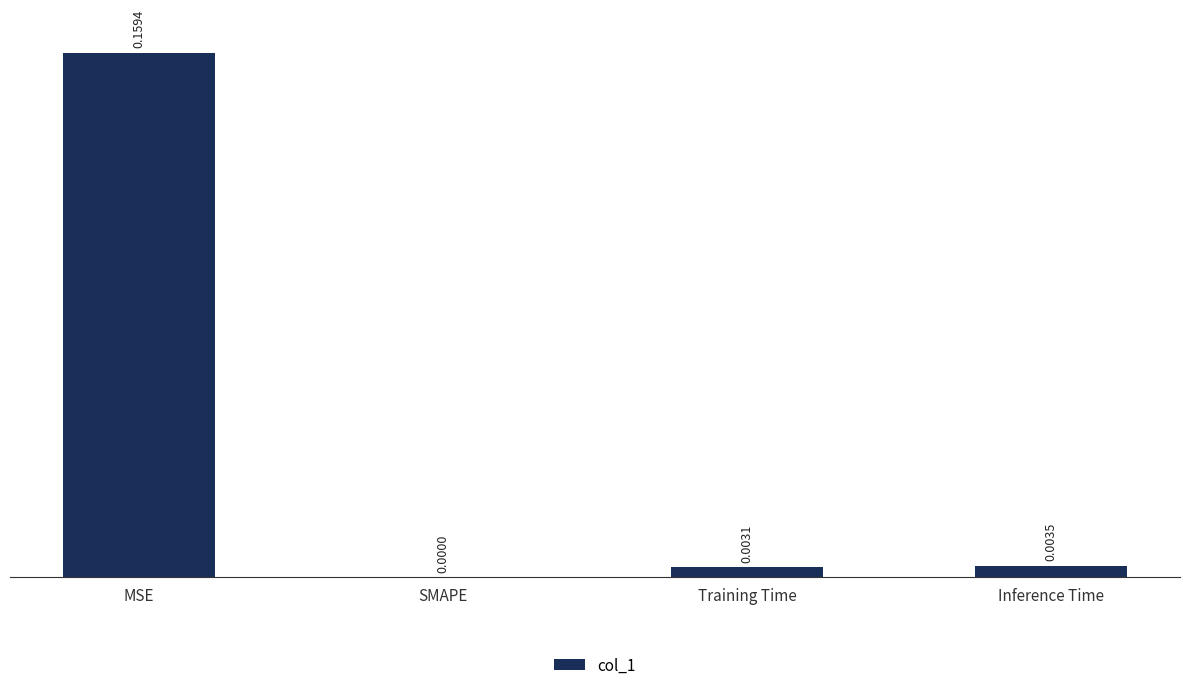

Where is the data nearest to the value 0?

SMAPE